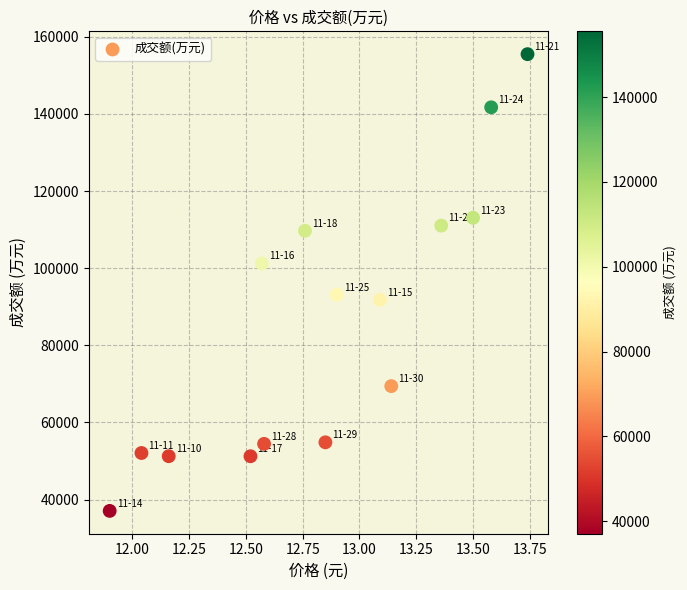

What Y value in the scatter plot is closest to 96282?

93126